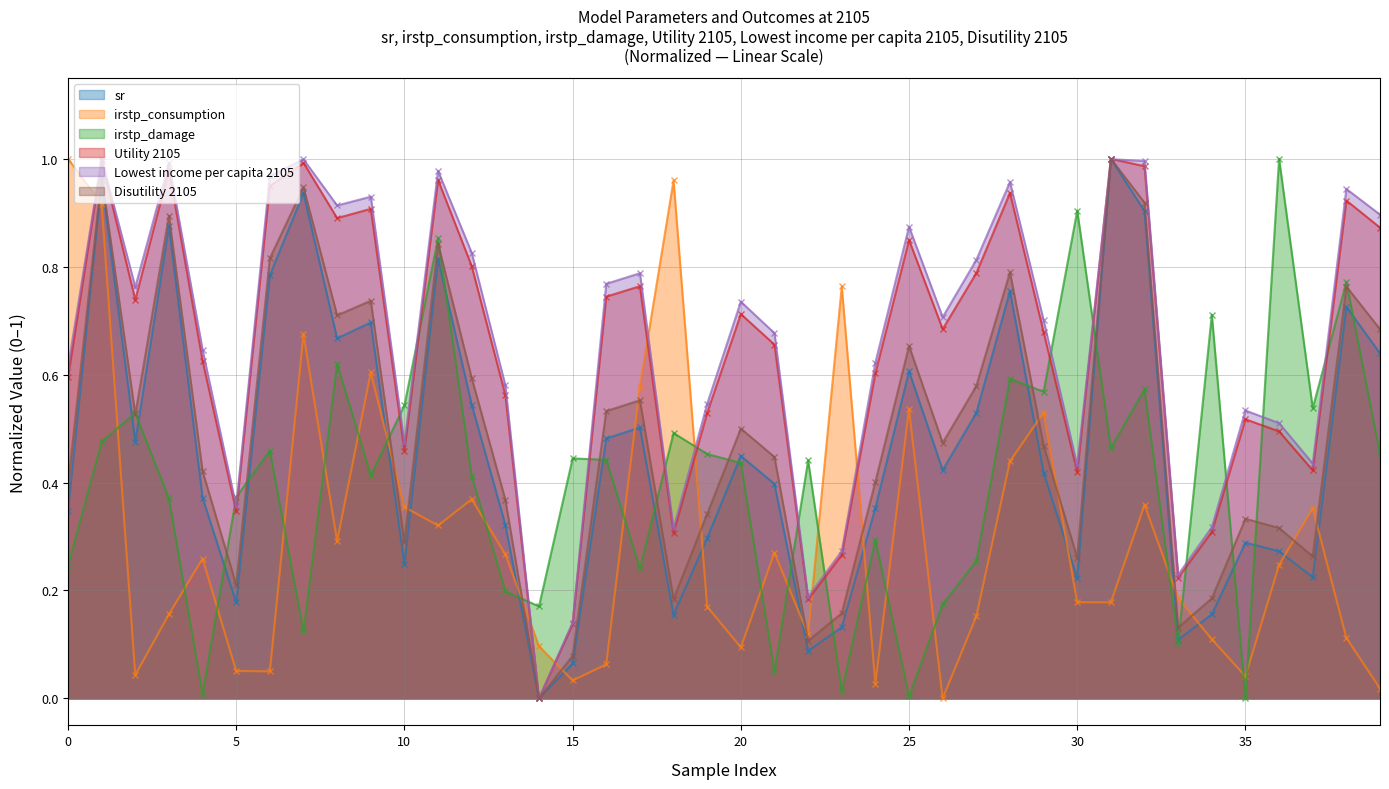

How many values in irstp_consumption are above zero?

39